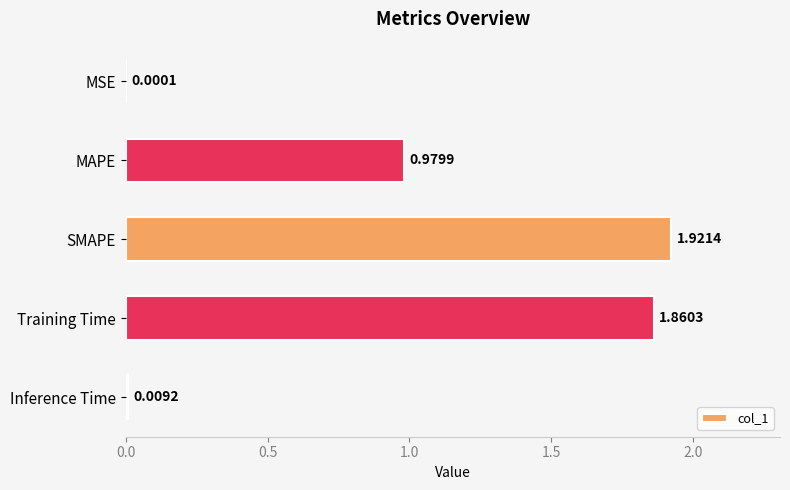

Which label corresponds to the largest value in the chart?

SMAPE